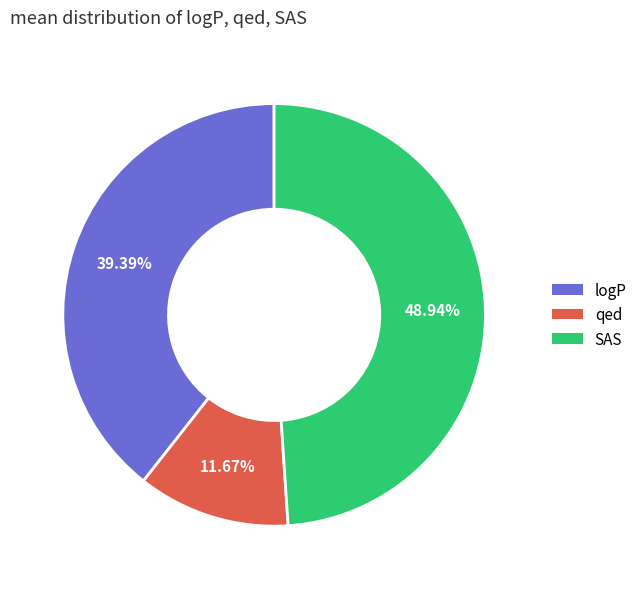

Combined, what portion of the pie is SAS and qed?

60.6%